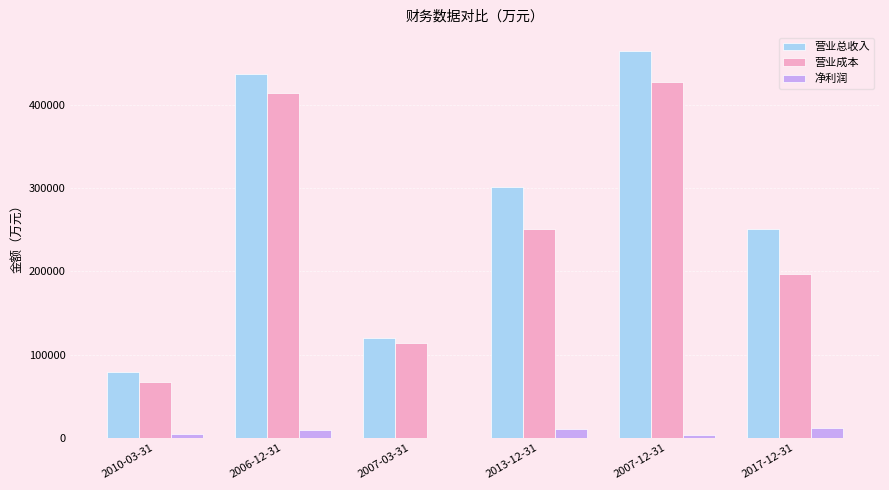

What is the difference between the 营业成本 values at 2007-03-31 and 2006-12-31?

300170